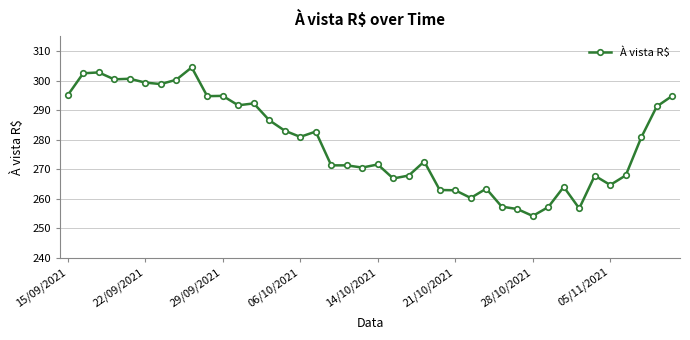

How many lines are shown in the chart?

1